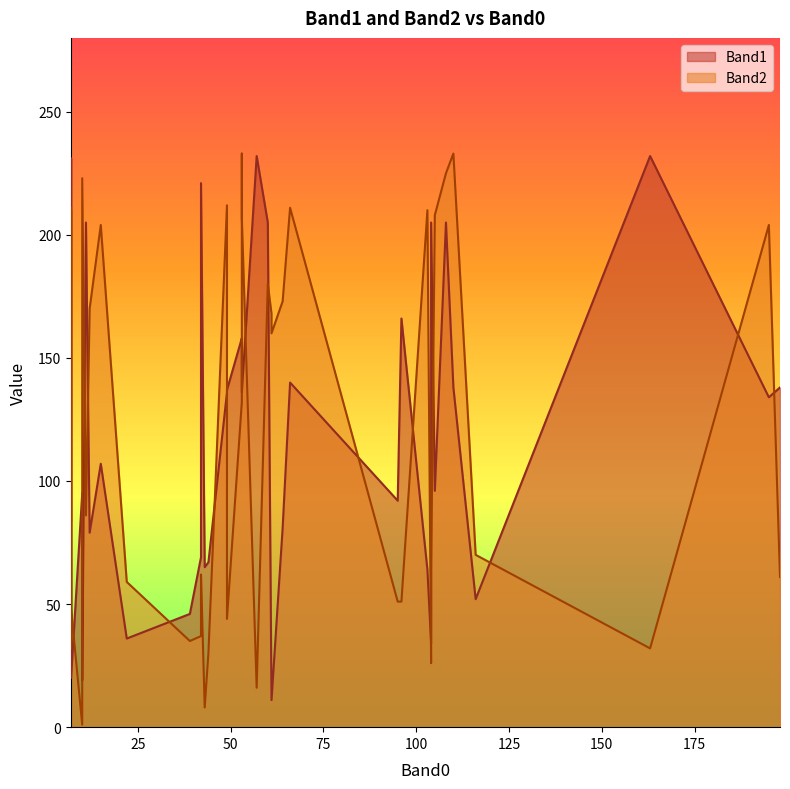

Where is Band1 nearest to the value 121?

195